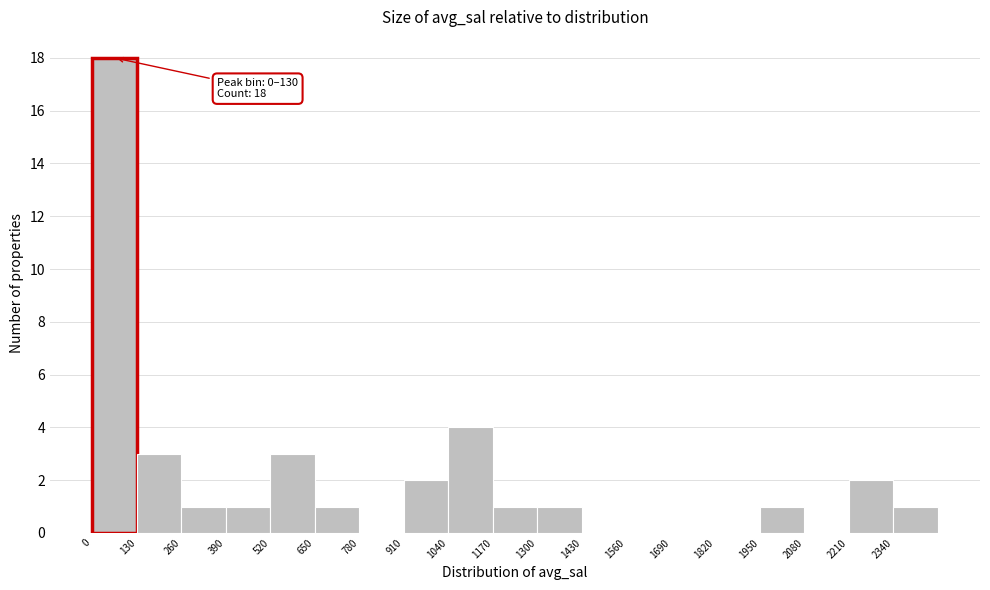

Over which range of the x-axis is the bar tallest?

0 to 130